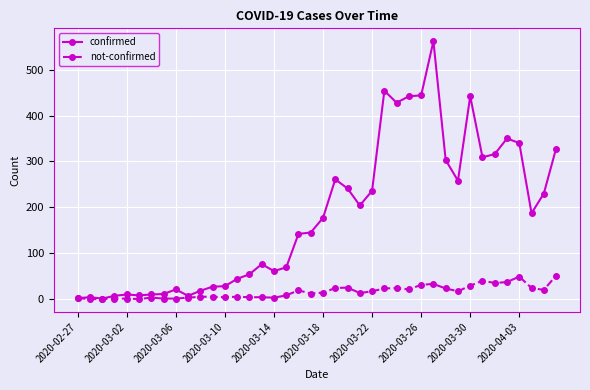

Rank the series by their average value, from lowest to highest.

not-confirmed, confirmed